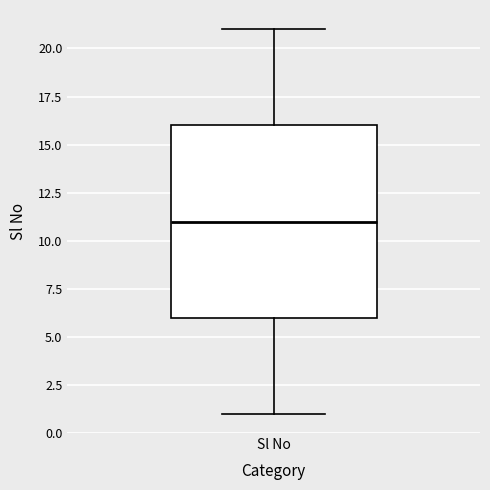

Where is the lower edge of the box for Sl No on the y-axis? The values are not printed on the chart, so give them approximately, as read against the axis.

6